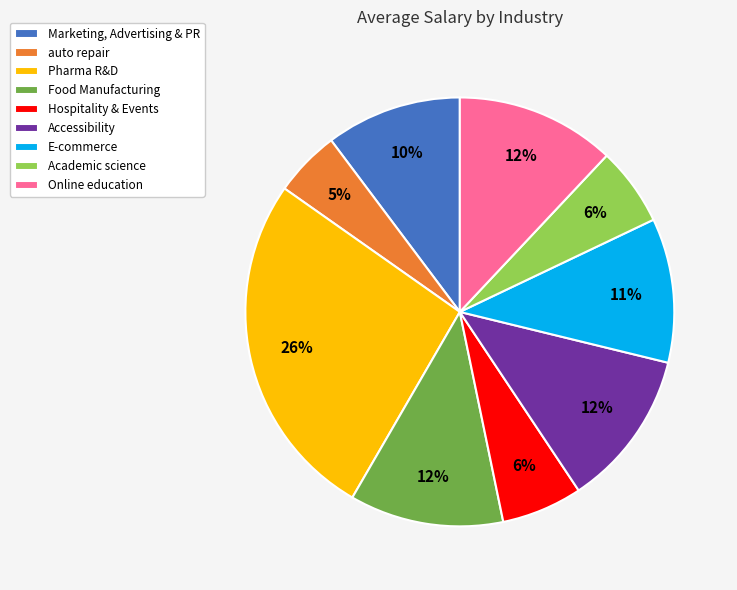

The Accessibility slice represents 12% of the pie. True or false?

True